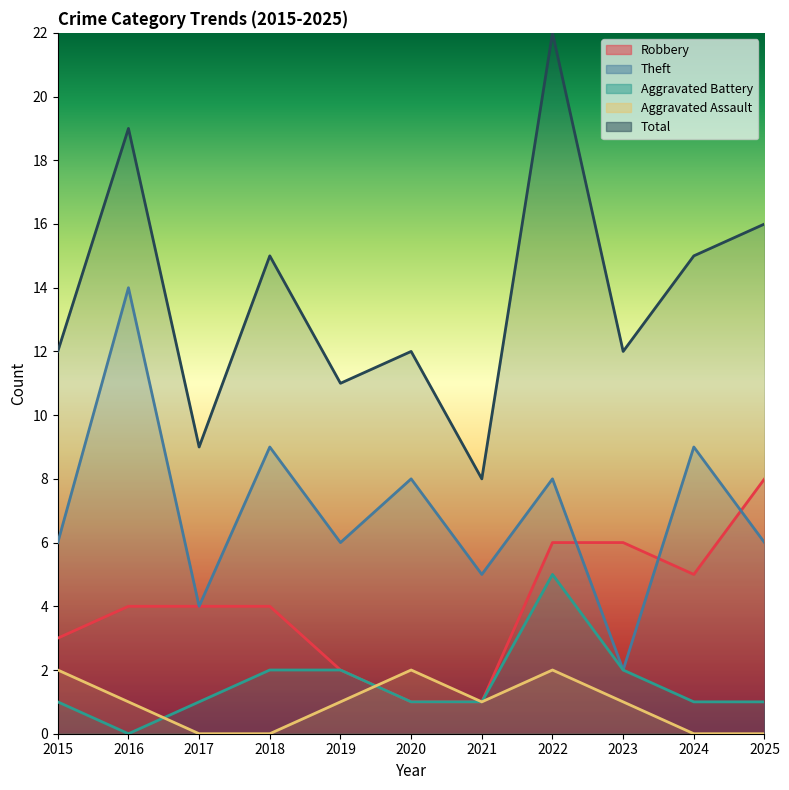

Which series has the widest spread of values?

Total